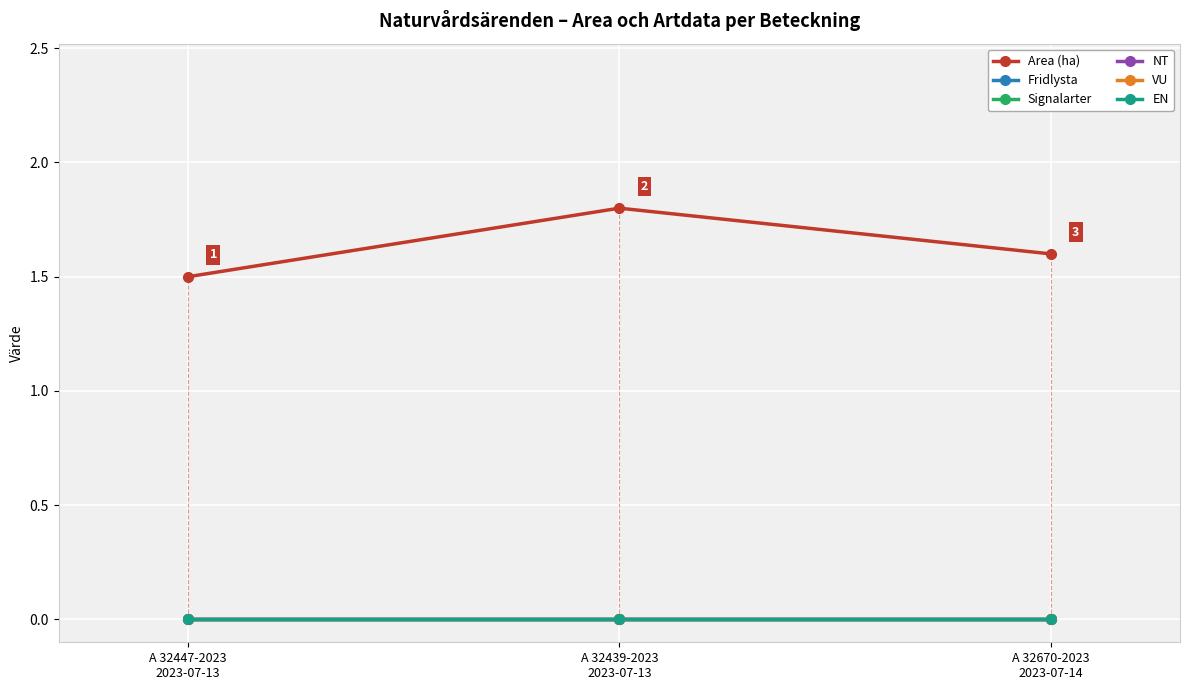

At which label is Signalarter closest to 0?

A 32447-2023
2023-07-13